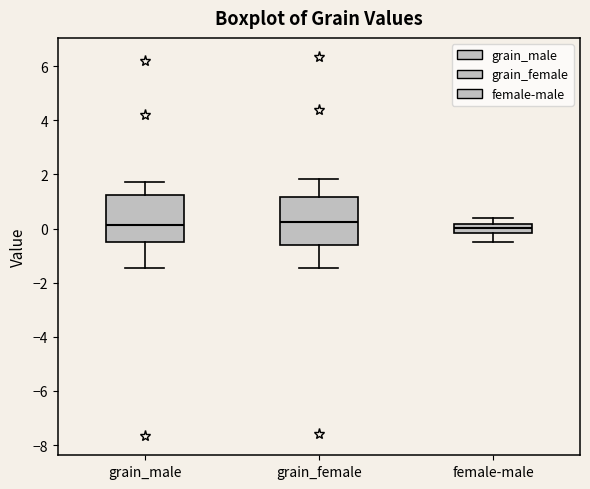

Where is the lower edge of the box for grain_female on the y-axis? The values are not printed on the chart, so give them approximately, as read against the axis.

-0.6